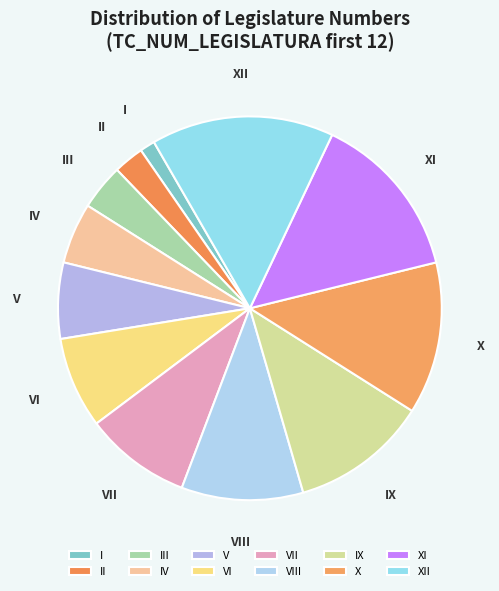

How many segments does this pie chart have?

12